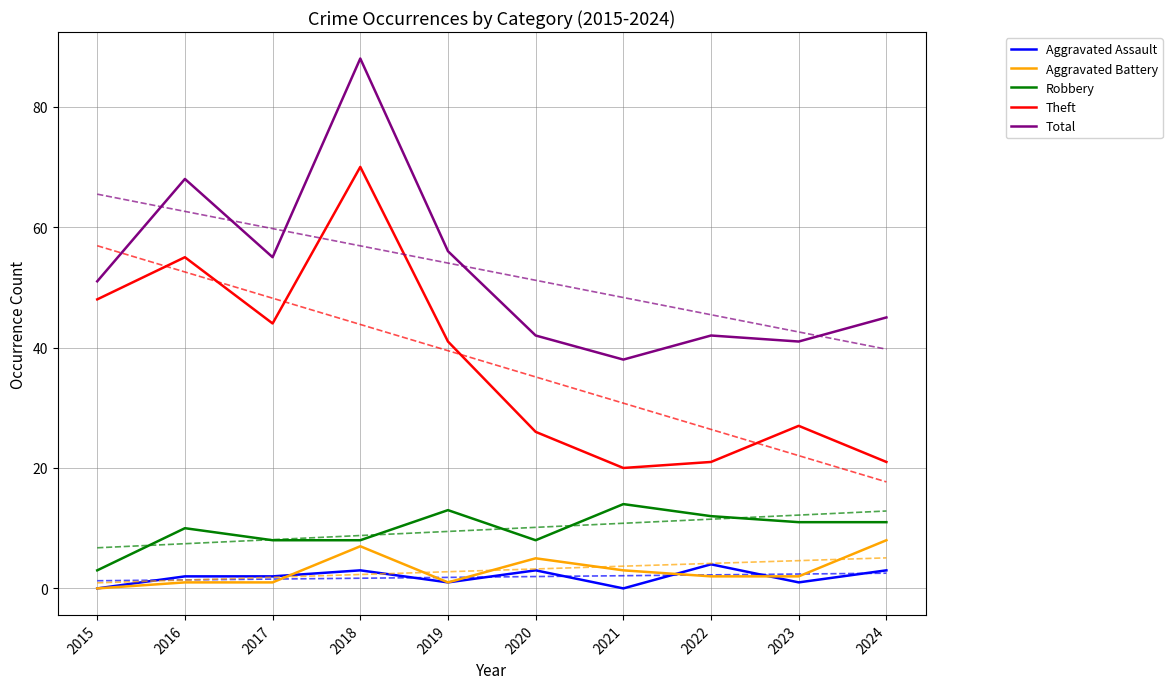

What is the maximum value shown in the chart?

88